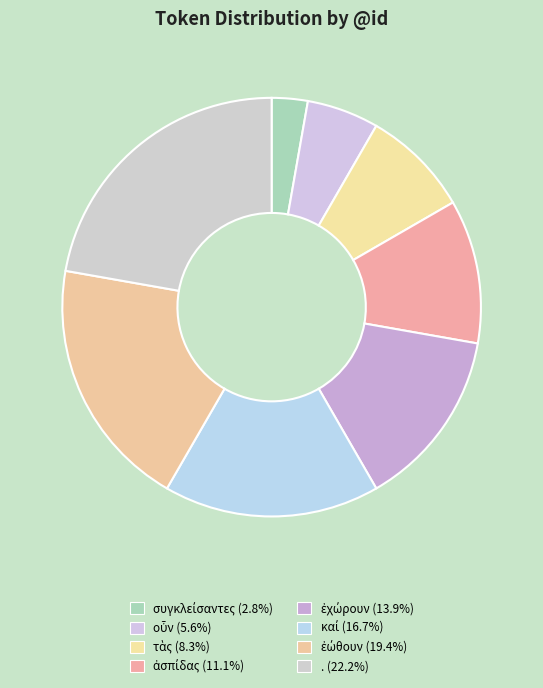

True or false: συγκλείσαντες accounts for 1% of the total.

False